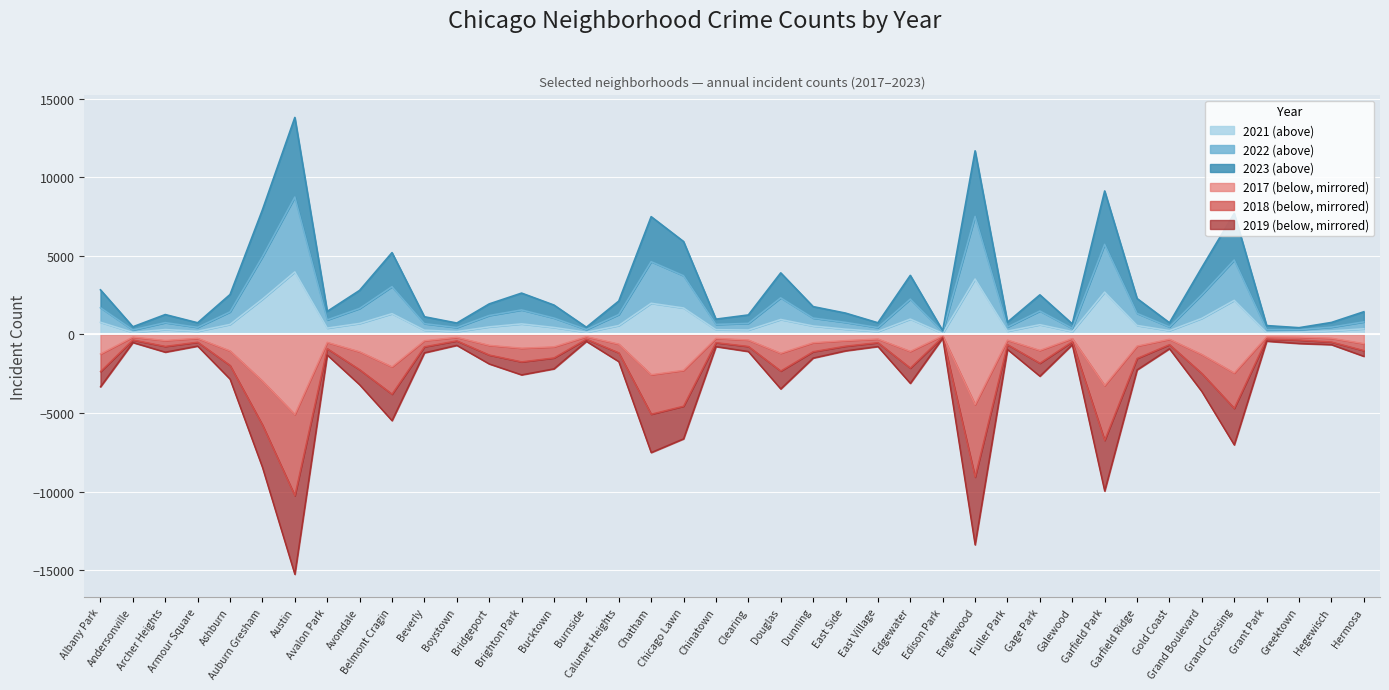

What is the difference between the highest and lowest values at Beverly?

2294